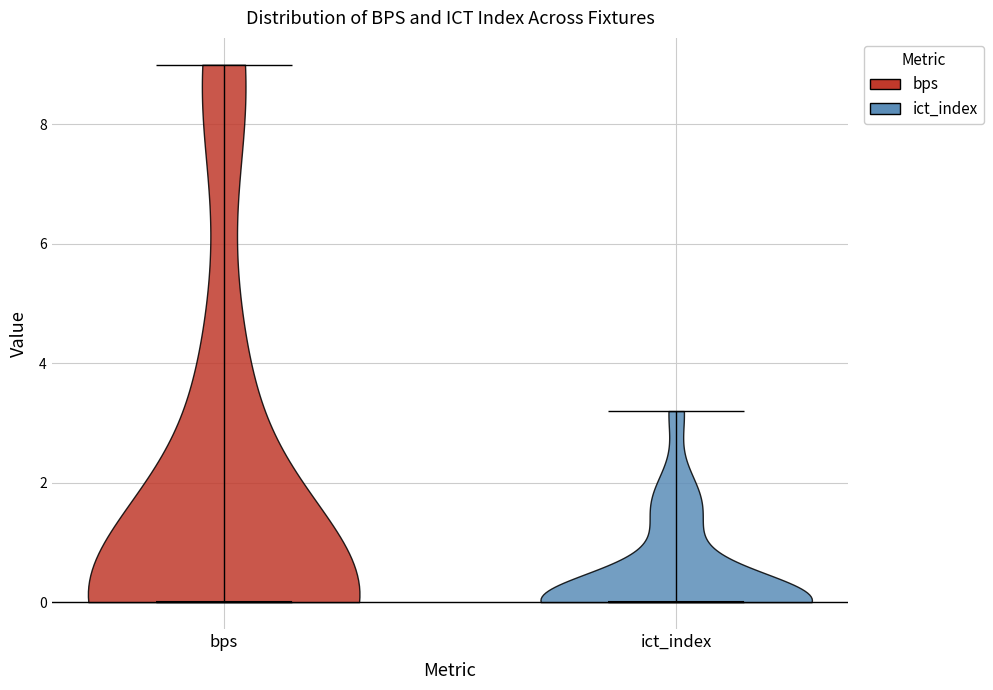

Where does the median line of the violin for bps sit on the y-axis? The values are not printed on the chart, so give them approximately, as read against the axis.

0.0